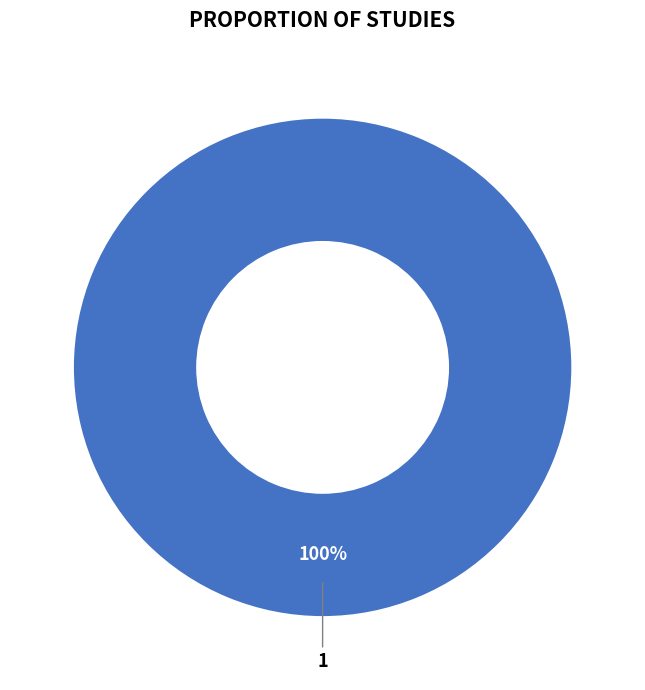

What percentage is the 1 slice, to the nearest percent?

100%